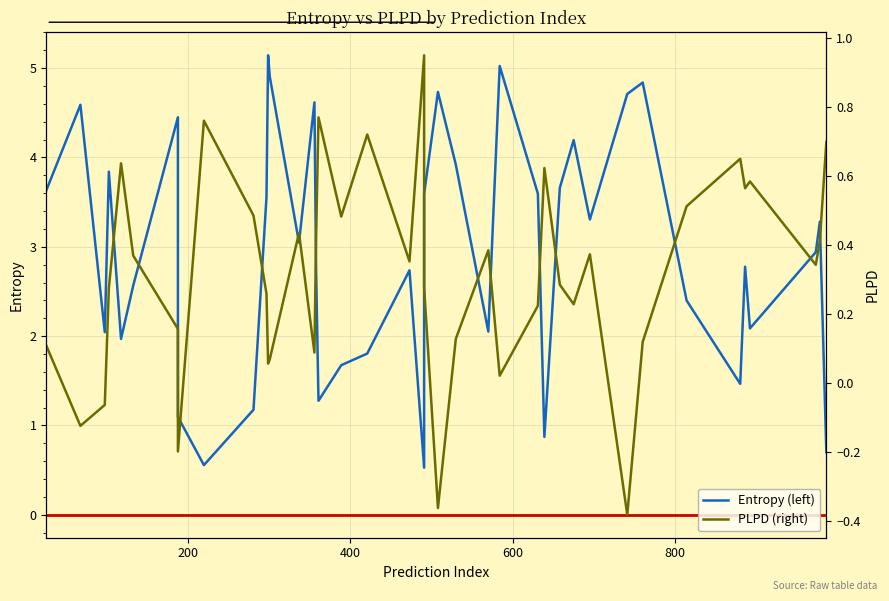

After their last crossing, which series has the higher values: Entropy (left) or PLPD (right)?

Entropy (left)